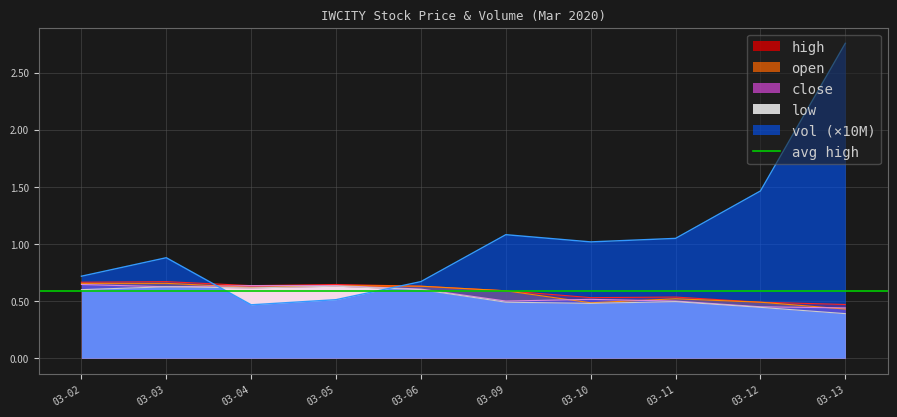

How many interior local valleys does the vol series have?

2